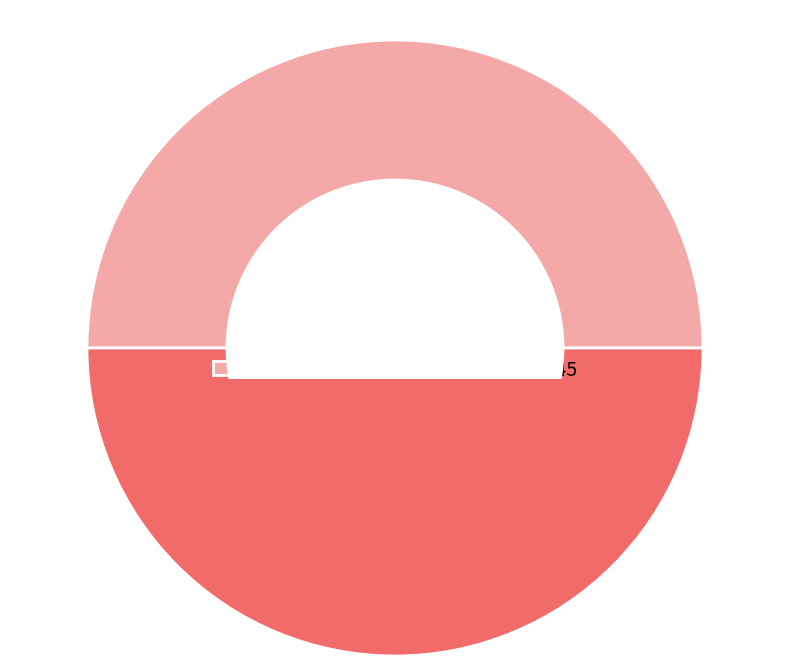

How many slices are in this pie chart?

2